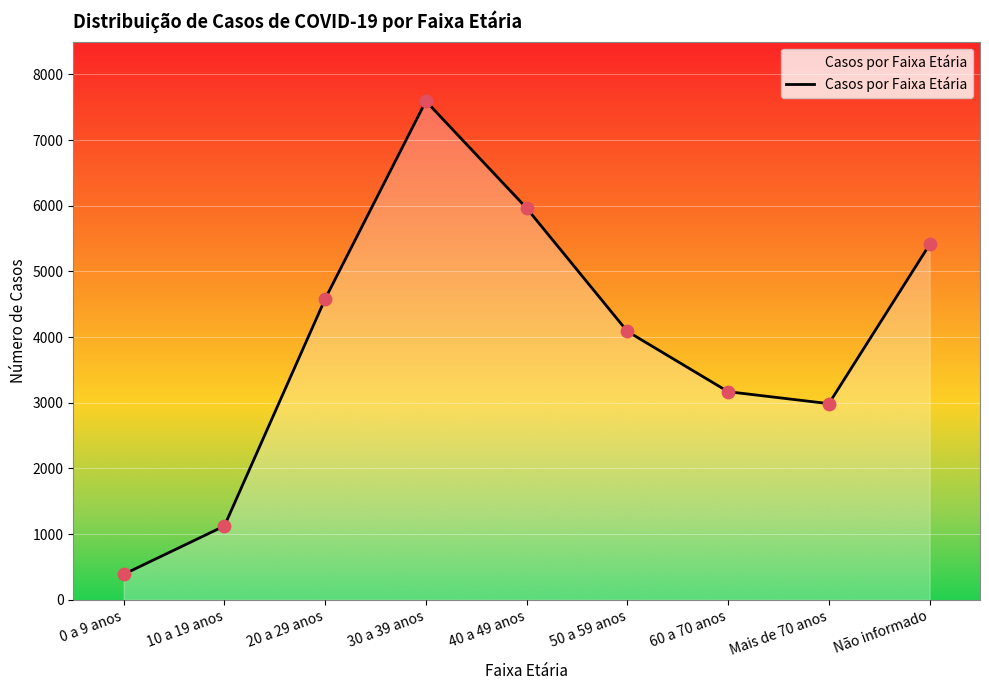

What is the change in value from 50 a 59 anos to Não informado?

+1324